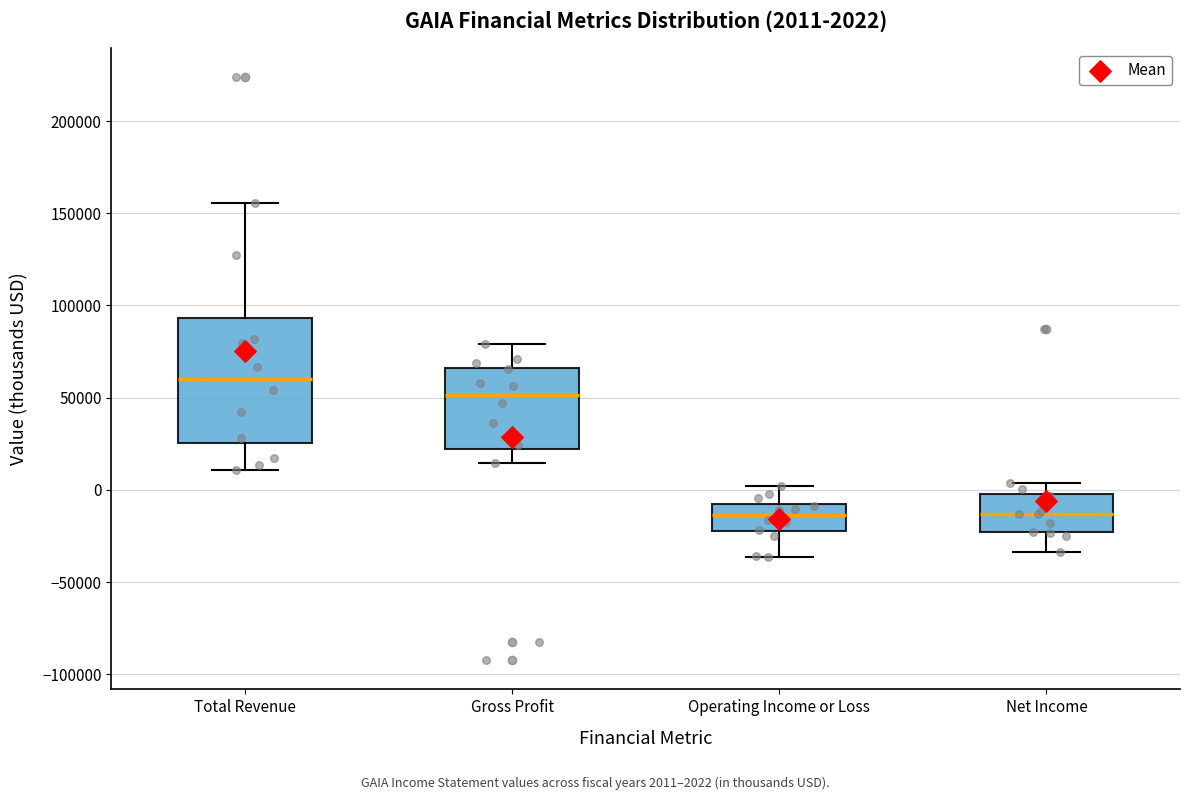

Which box is the tallest, from its lower edge to its upper edge?

Total Revenue